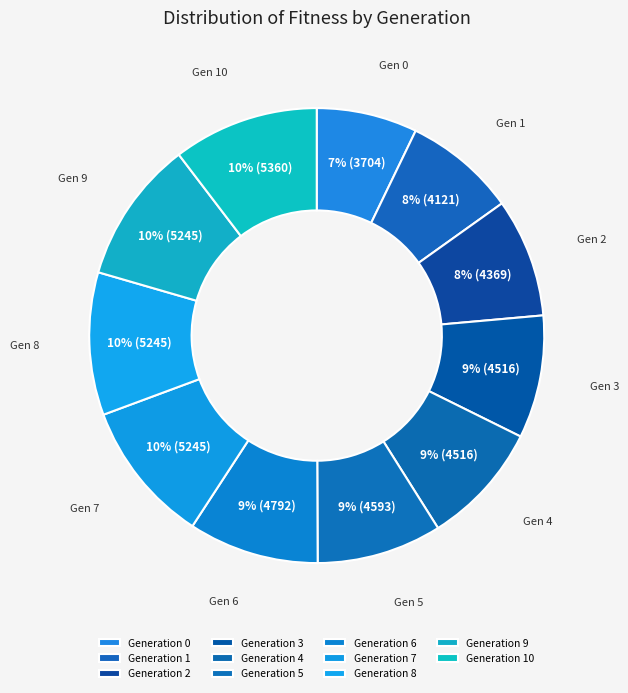

Count the number of slices in the pie.

11